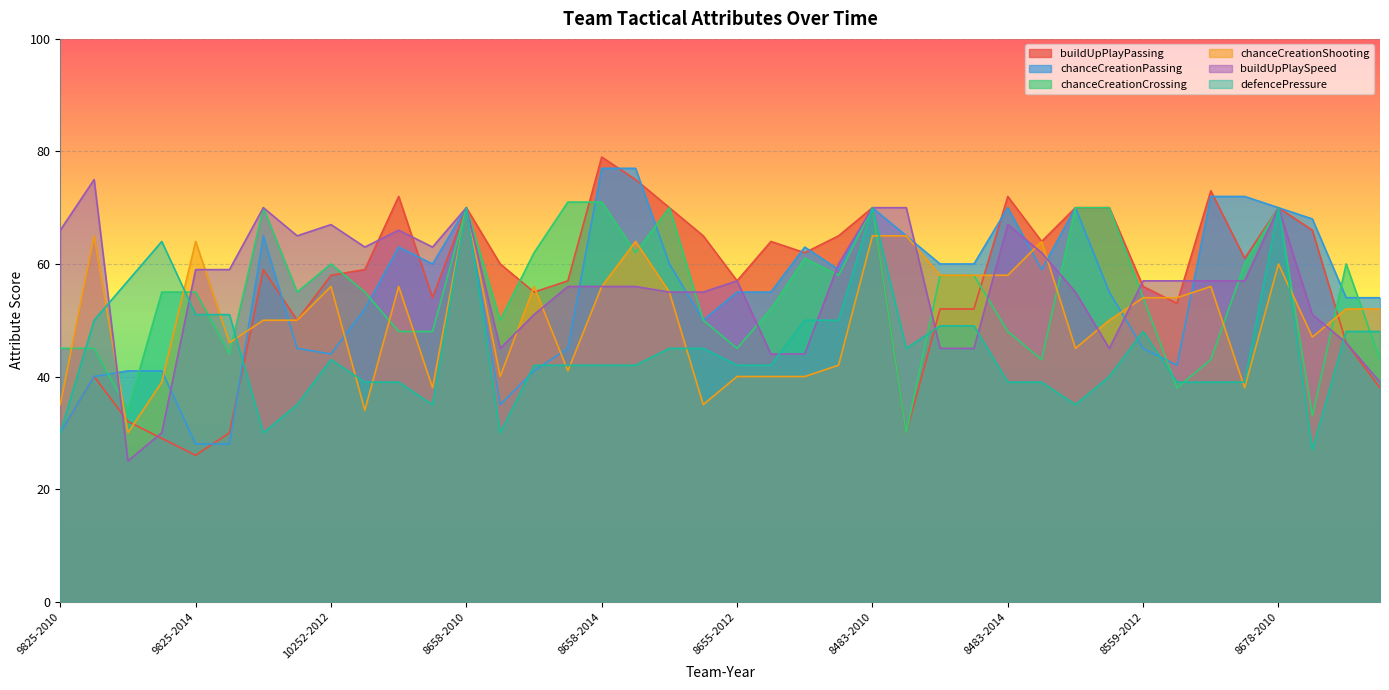

Which series has the largest range (max minus min)?

buildUpPlayPassing